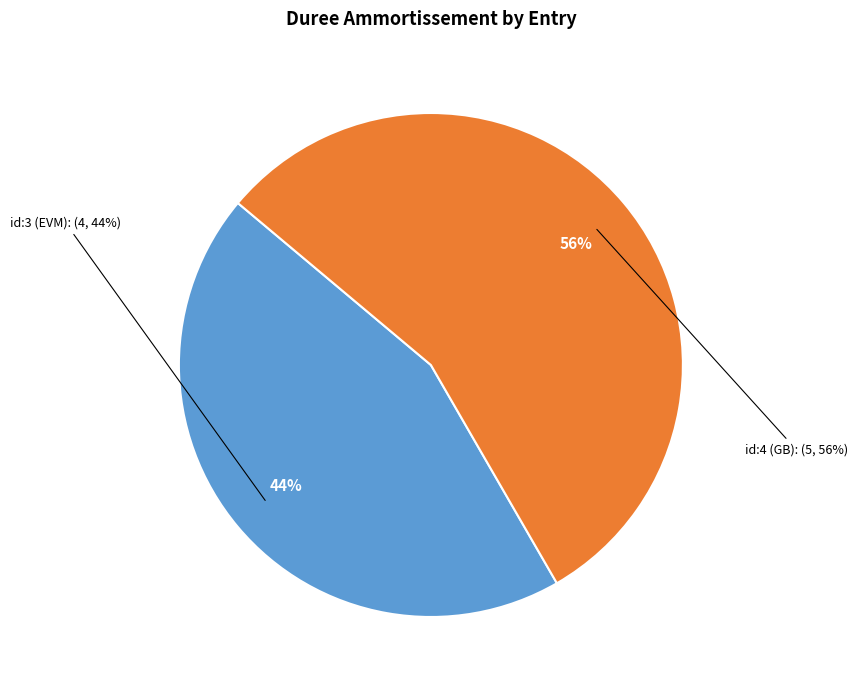

What is the total percentage of id:4 (GB) and id:3 (EVM)?

100.0%